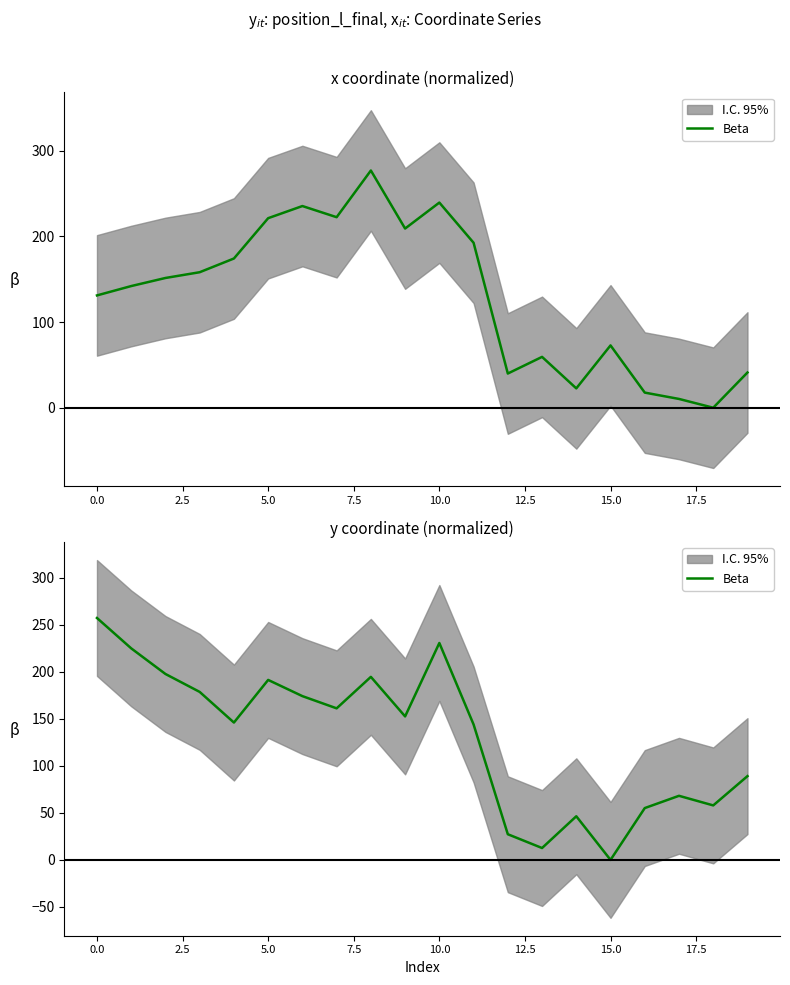

What is the approximate value at 10?

230.5